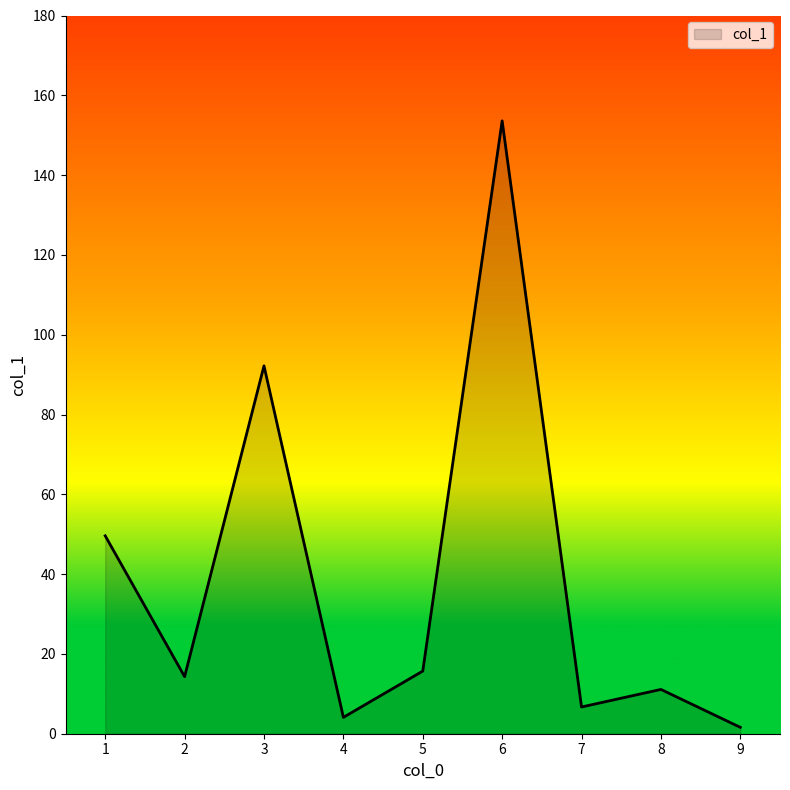

True or false: the data shows 92.2 at 3.

True